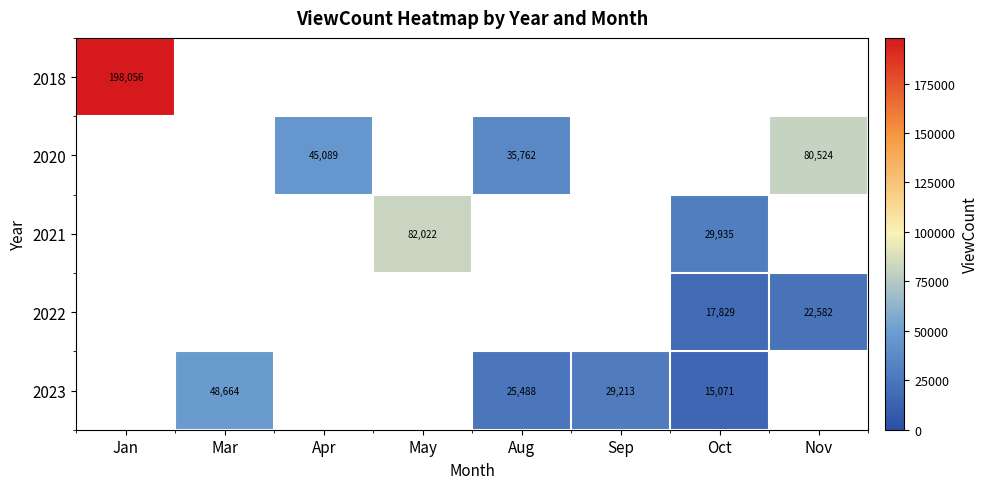

Which has a higher value, Oct or Jan?

Jan